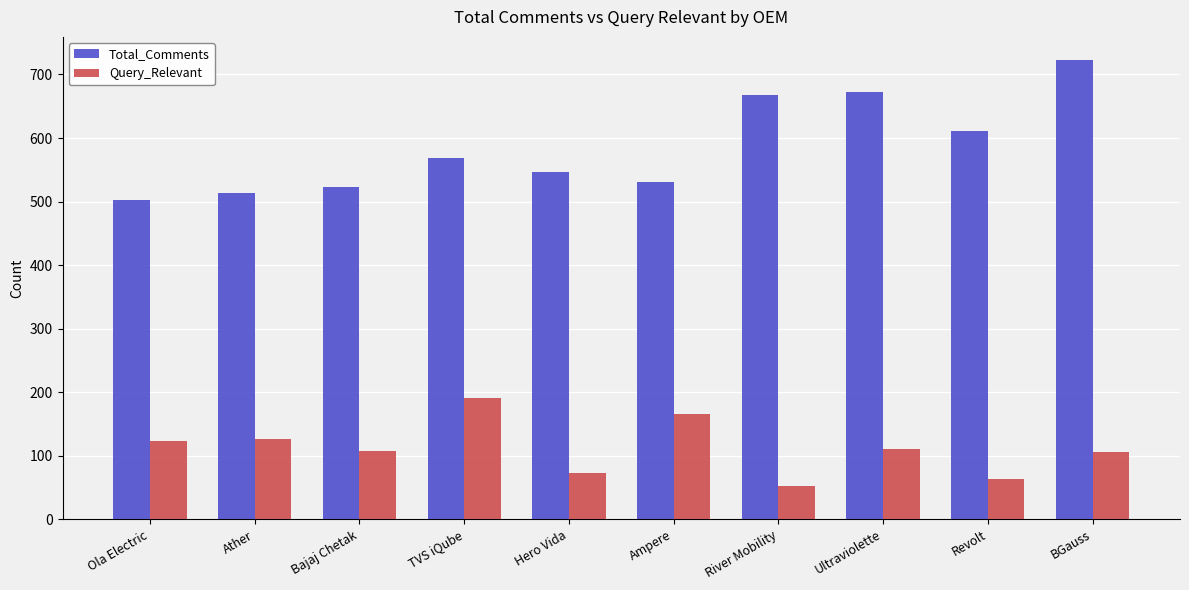

What are all the series names shown in the legend?

Total_Comments, Query_Relevant